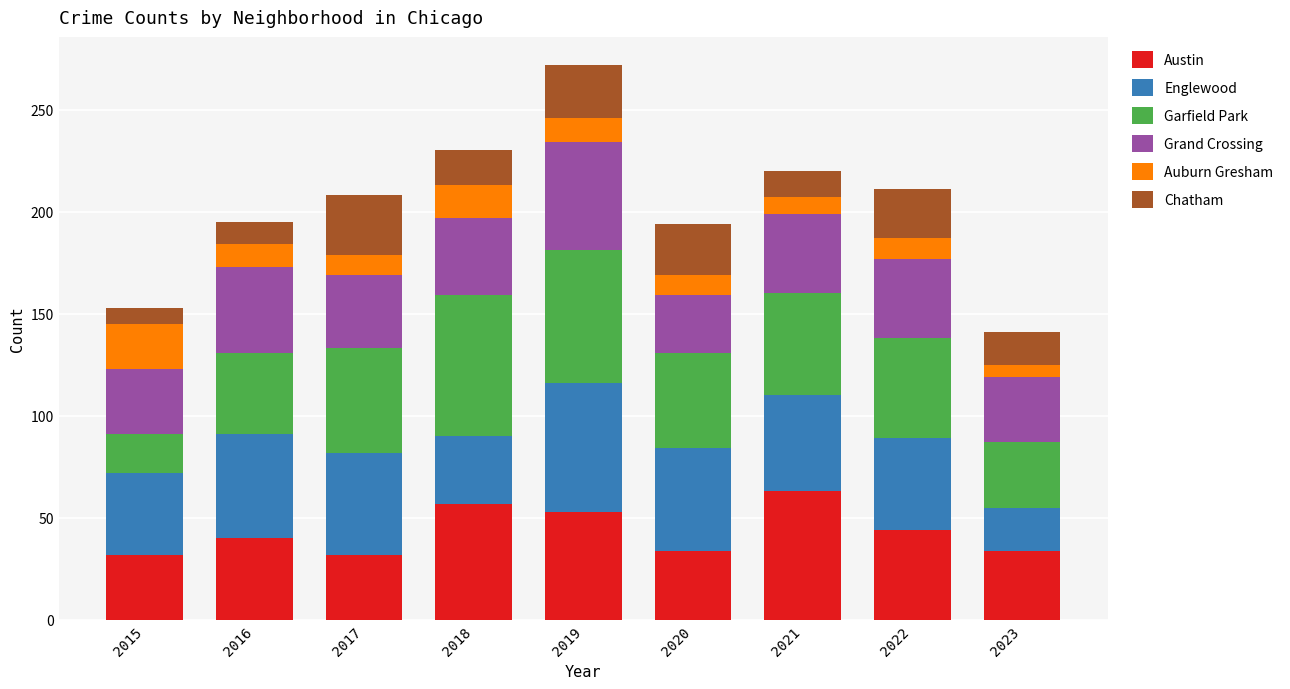

What is the value of the Austin bar at the 4th from the left?

57